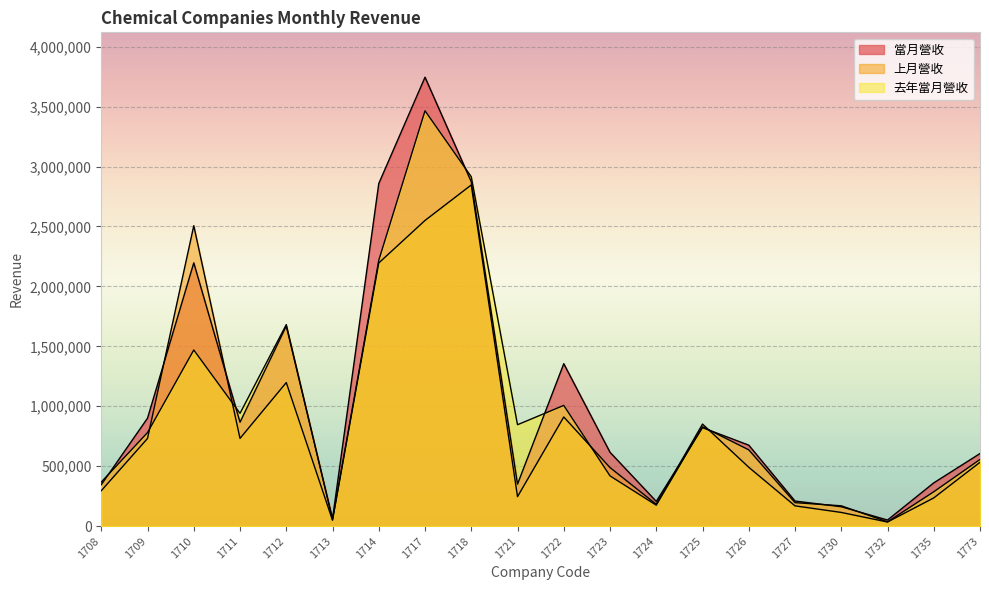

How many data points in 去年當月營收 are above 780469?

9